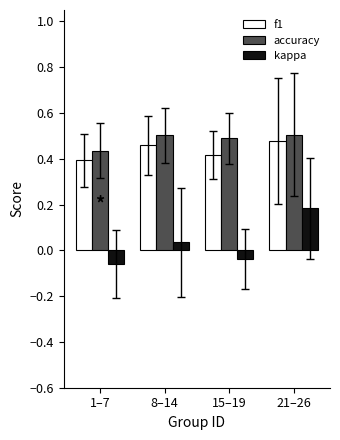

Are the bars grouped side by side (vs. stacked)?

Yes